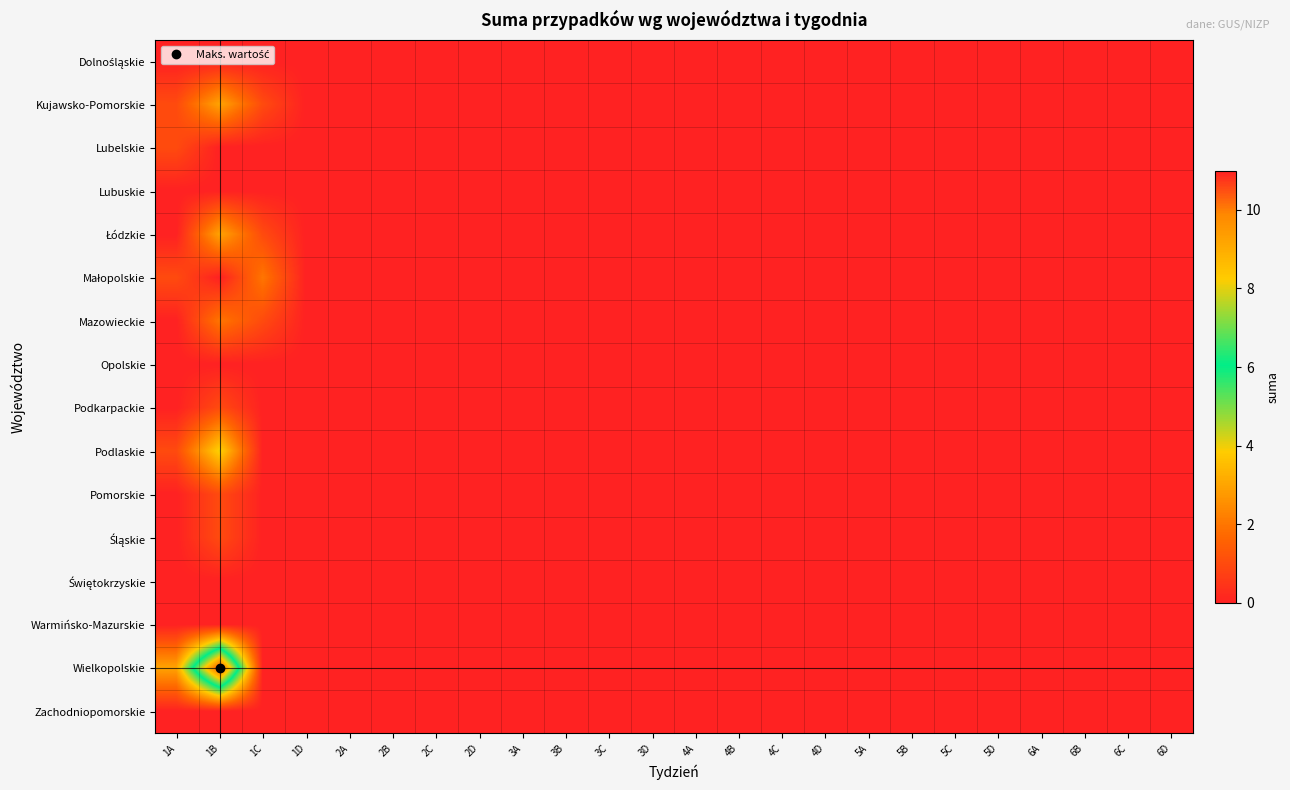

Rank the series by their maximum value, from lowest to highest.

Dolnośląskie, Lubuskie, Opolskie, Świętokrzyskie, Warmińsko-Mazurskie, Zachodniopomorskie, Lubelskie, Podkarpackie, Pomorskie, Śląskie, Małopolskie, Mazowieckie, Kujawsko-Pomorskie, Łódzkie, Podlaskie, Wielkopolskie